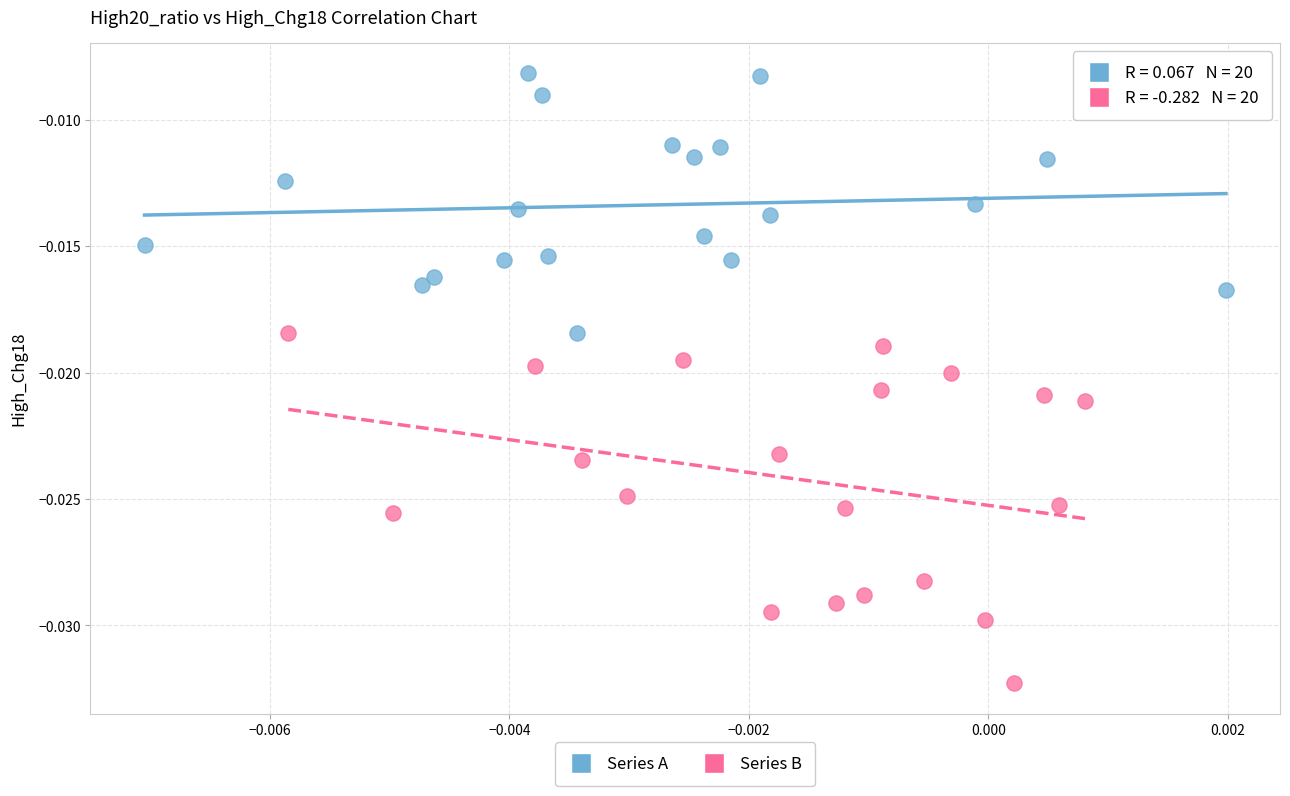

Which series contains the highest Y value?

Series A